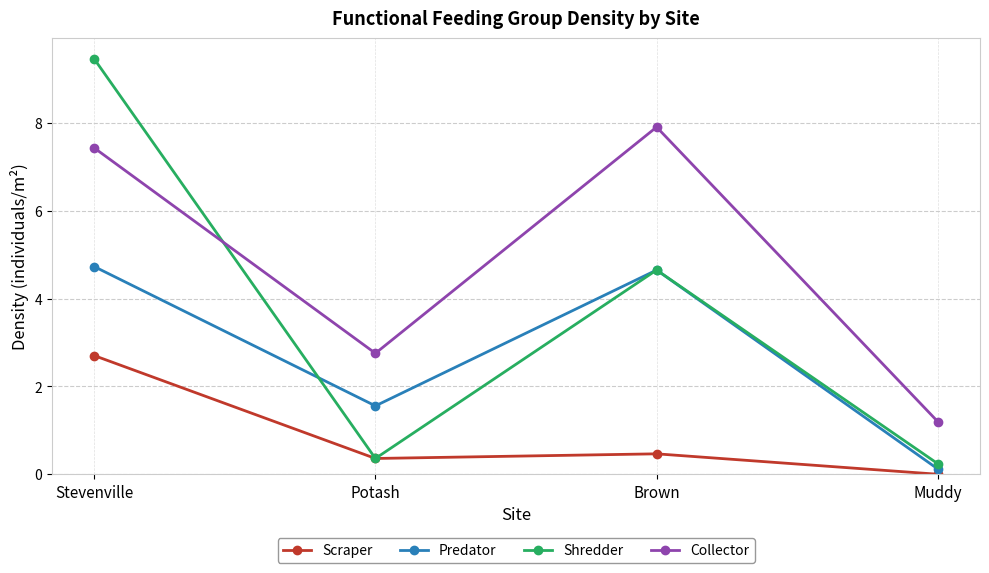

What are all the series names shown in the legend?

Scraper, Predator, Shredder, Collector